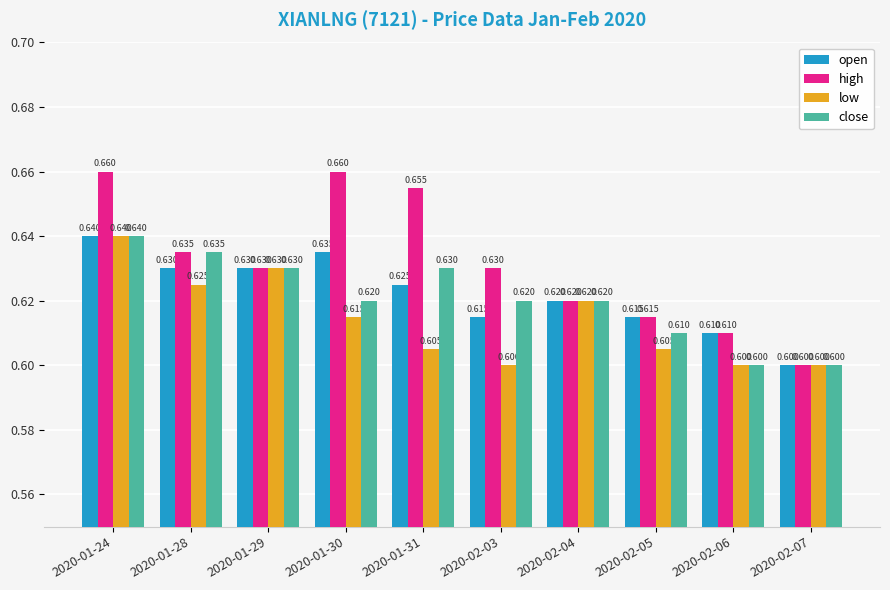

Between 2020-01-24 and 2020-02-04, which series saw the biggest shift?

high